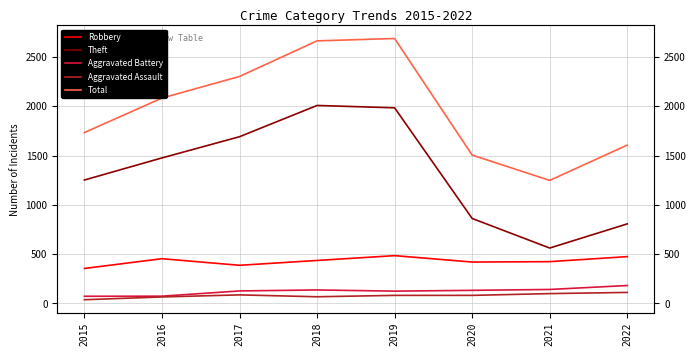

True or false: Aggravated Assault and Theft intersect in this chart.

False